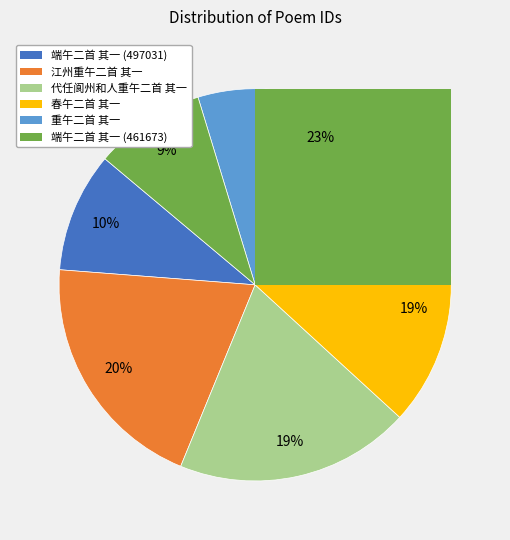

Between 端午二首 其一 (461673) and 端午二首 其一 (497031), which is larger?

端午二首 其一 (497031)